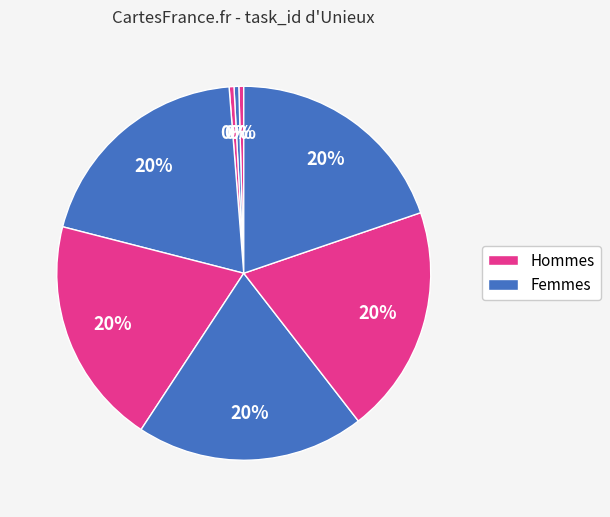

Count the number of slices in the pie.

8